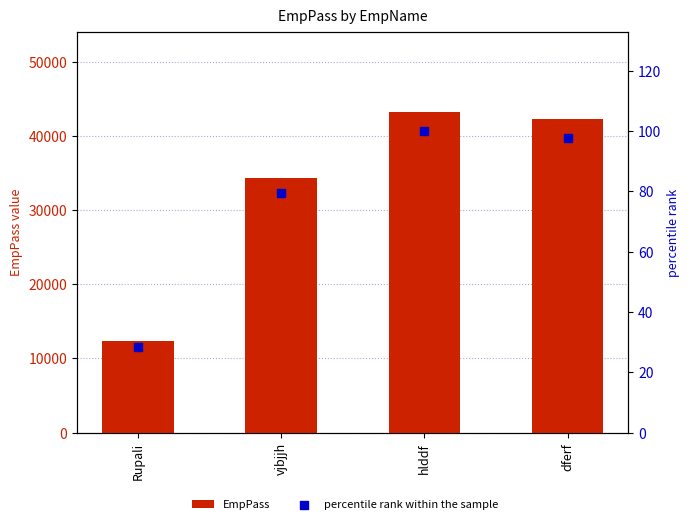

At how many categories does at least one series exceed 33136?

3